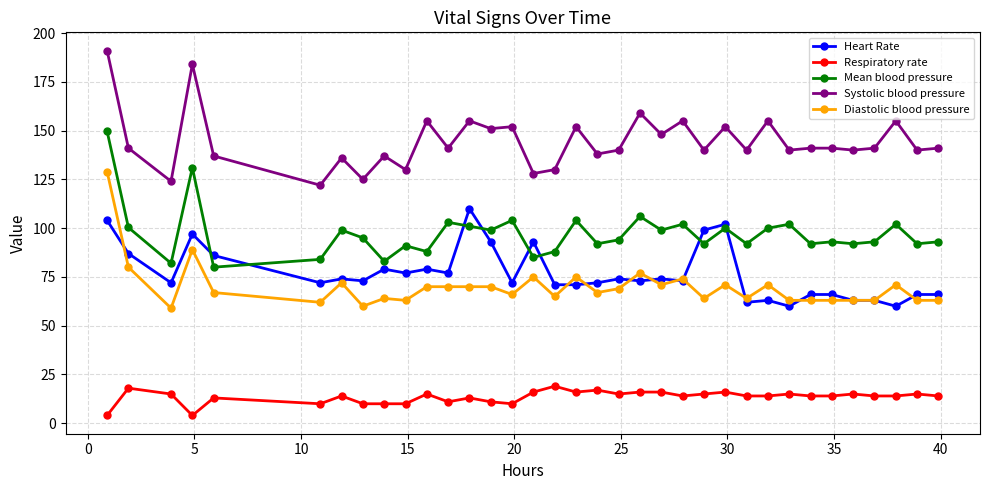

True or false: Systolic blood pressure and Mean blood pressure intersect in this chart.

False